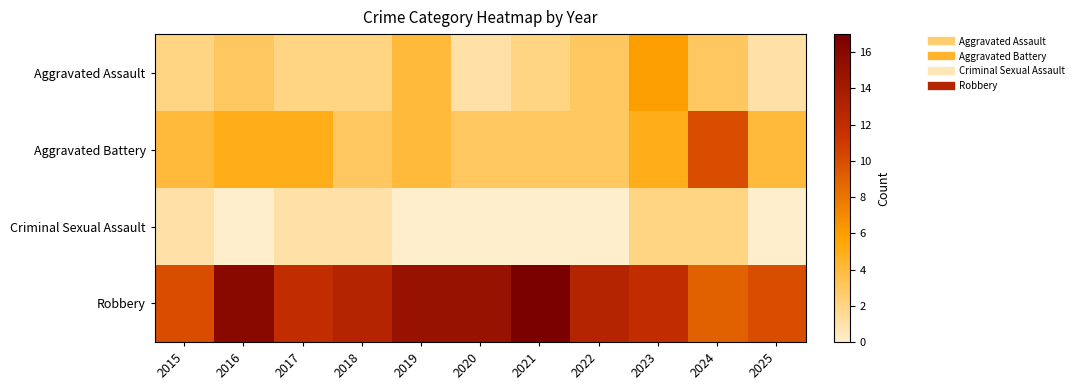

How many distinct data groups are displayed?

4